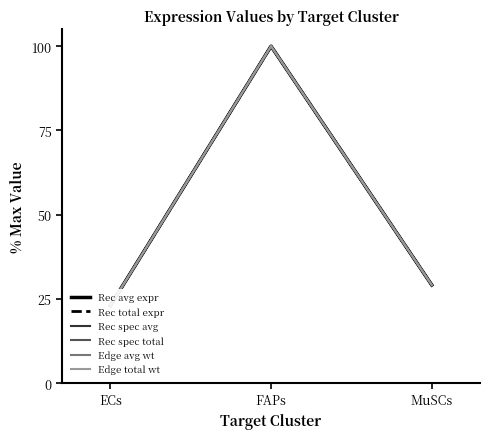

How many values in the Rec spec avg series are below 29?

1